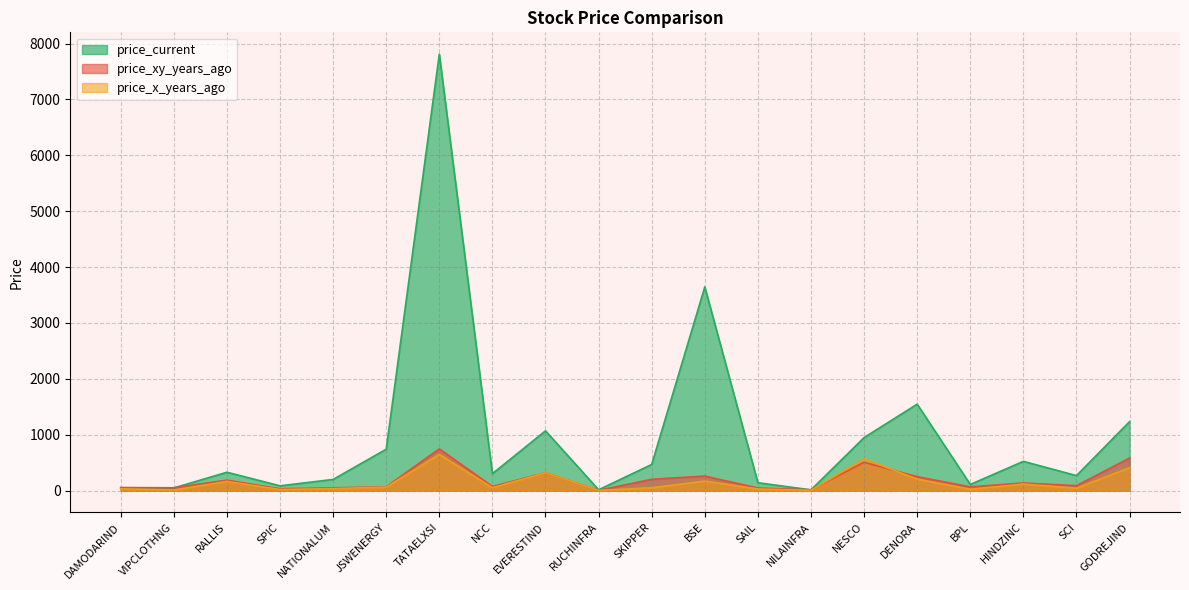

The value of price_x_years_ago at RUCHINFRA is 3.2. True or false?

False